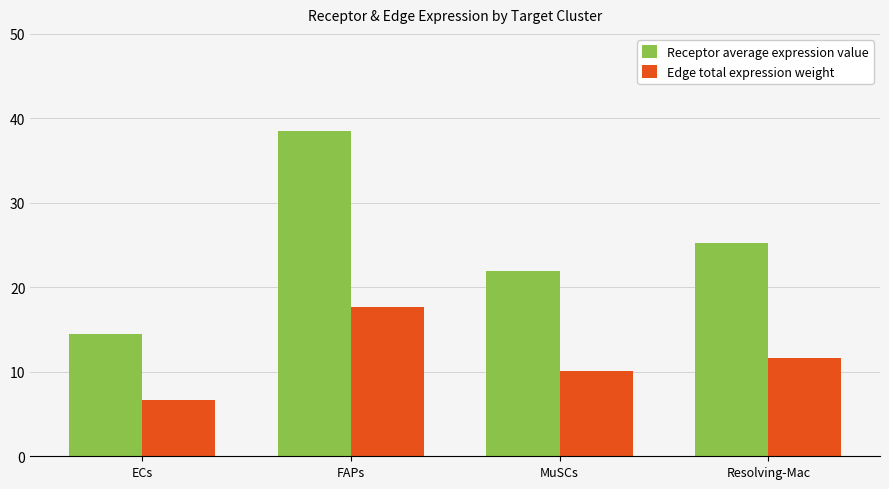

How many categories are shown in the chart?

4